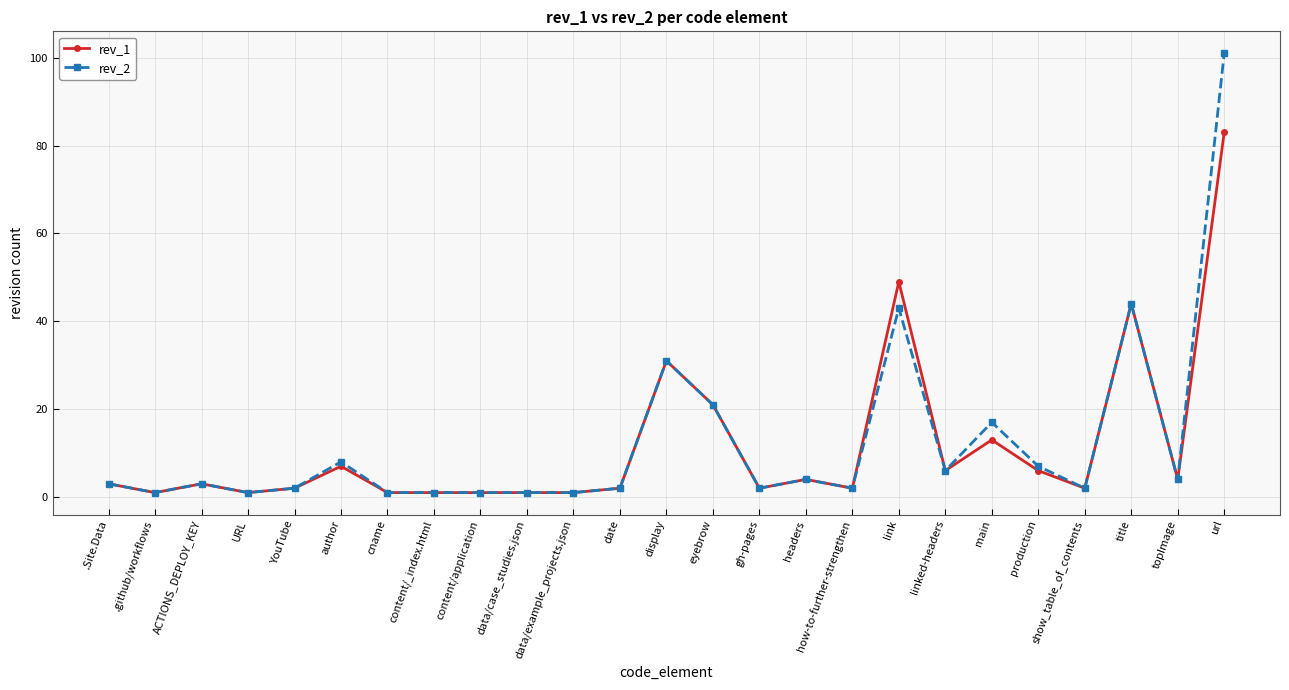

Reading right to left, transcribe all the data shown in this chart.

rev_1: url=83	topImage=4	title=44	show_table_of_contents=2	production=6	main=13	linked-headers=6	link=49	how-to-further-strengthen=2	headers=4	gh-pages=2	eyebrow=21	display=31	date=2	data/example_projects.json=1	data/case_studies.json=1	content/application=1	content/_index.html=1	cname=1	author=7	YouTube=2	URL=1	ACTIONS_DEPLOY_KEY=3	.github/workflows=1	.Site.Data=3
rev_2: url=101	topImage=4	title=44	show_table_of_contents=2	production=7	main=17	linked-headers=6	link=43	how-to-further-strengthen=2	headers=4	gh-pages=2	eyebrow=21	display=31	date=2	data/example_projects.json=1	data/case_studies.json=1	content/application=1	content/_index.html=1	cname=1	author=8	YouTube=2	URL=1	ACTIONS_DEPLOY_KEY=3	.github/workflows=1	.Site.Data=3